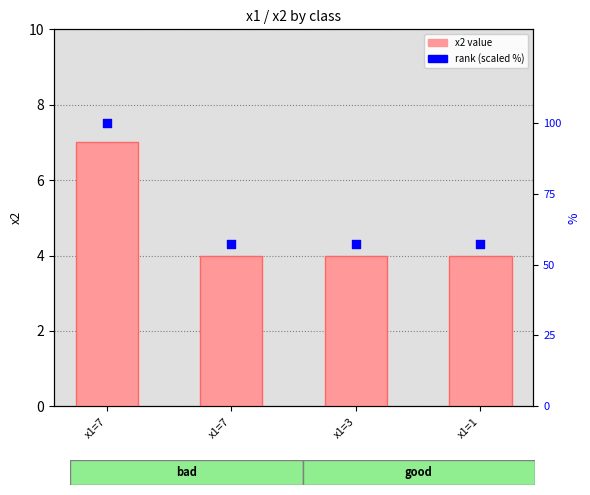

What are all the series names shown in the legend?

x2 value, rank (scaled %)